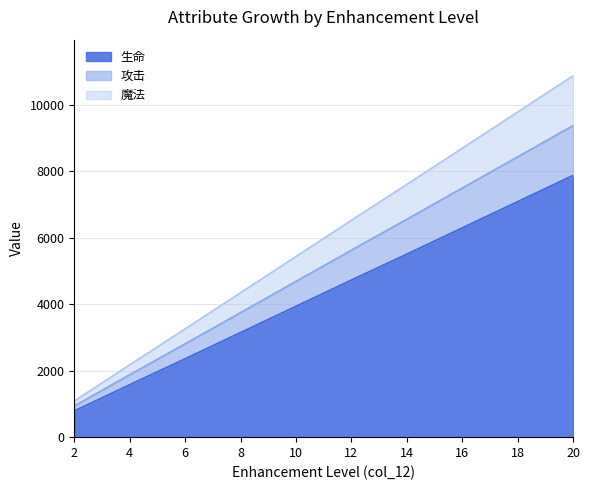

Is it true that 生命 equals 2789 at 4?

False